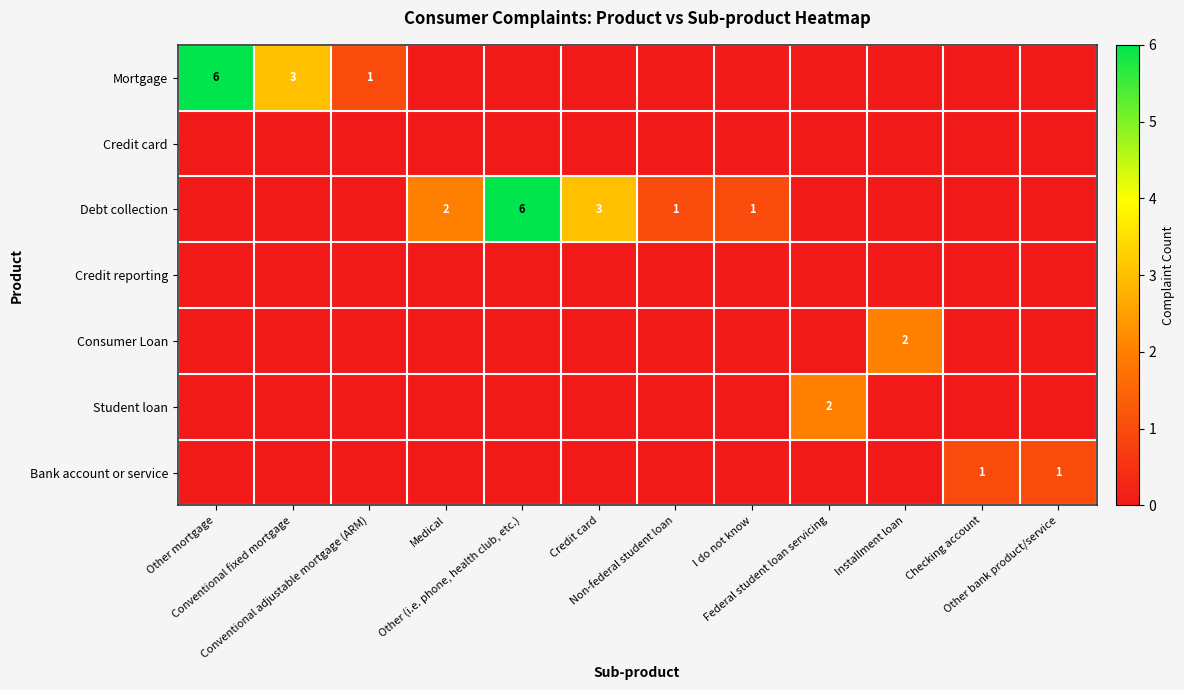

Rank the categories by Credit reporting value from lowest to highest.

Other mortgage, Conventional fixed mortgage, Conventional adjustable mortgage (ARM), Medical, Other (i.e. phone, health club, etc.), Credit card, Non-federal student loan, I do not know, Federal student loan servicing, Installment loan, Checking account, Other bank product/service